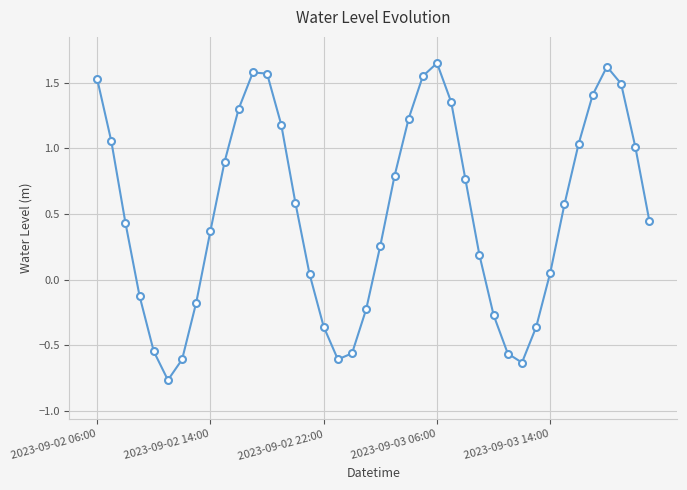

How many distinct data groups are displayed?

1